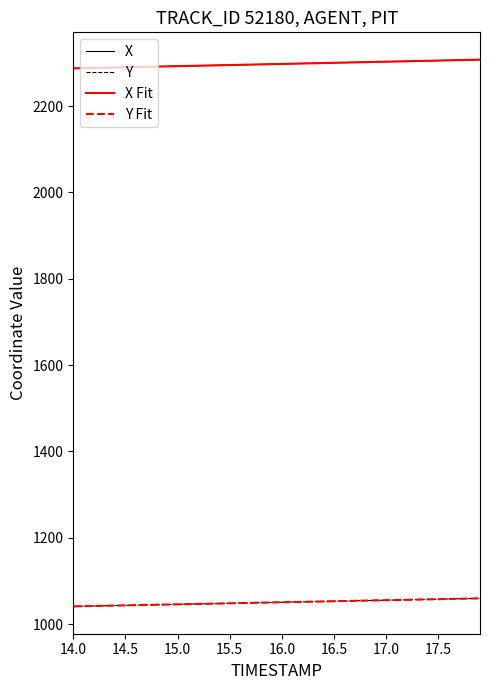

What is the difference between the second highest and second lowest values in the Y series?

17.7